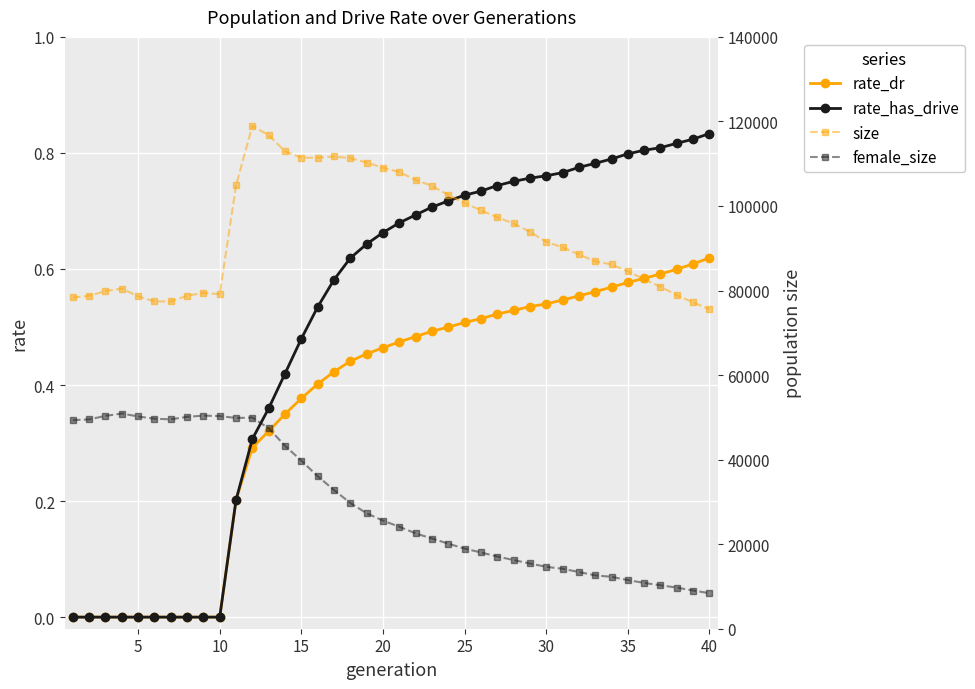

The rate_has_drive series shows 0.8 at 35. True or false?

True